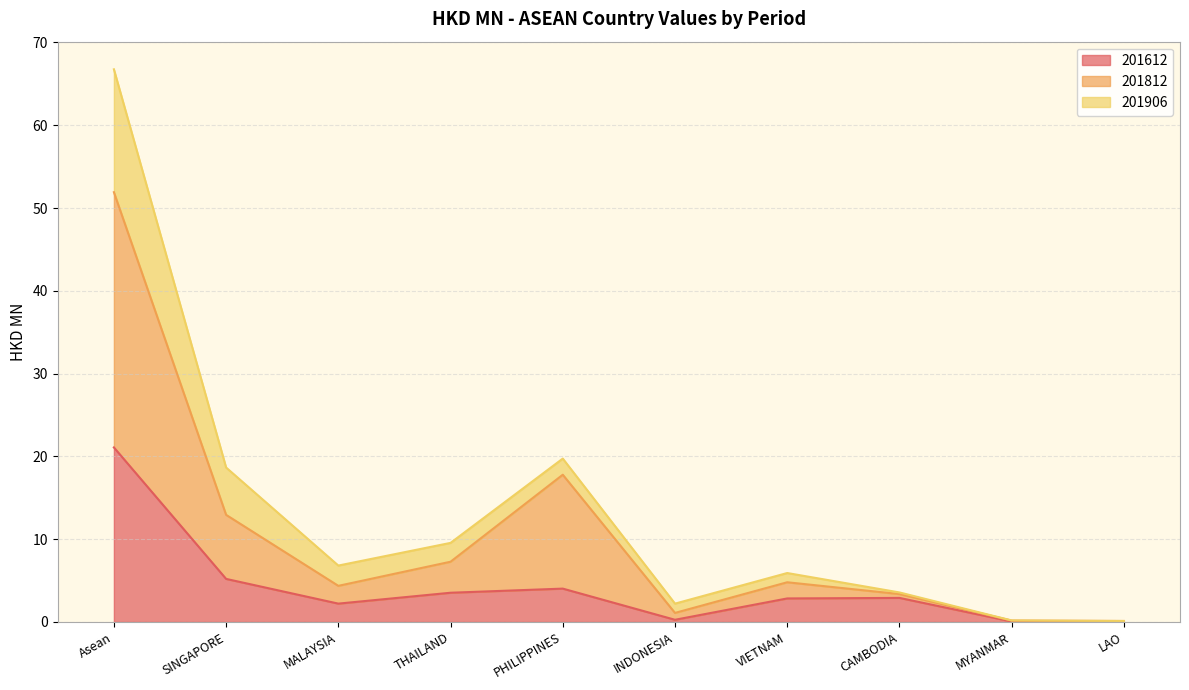

Read the 201812 value at MALAYSIA.

4.4